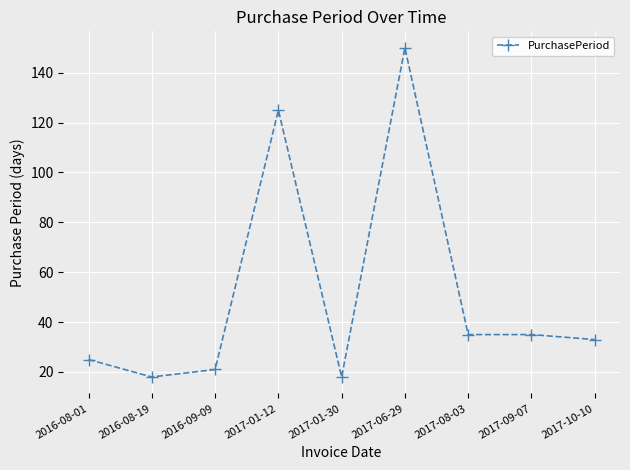

Where is the first local minimum?

2016-08-19